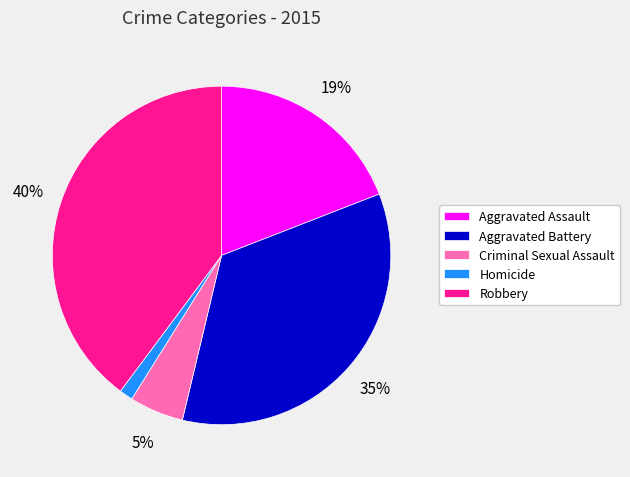

Does Aggravated Battery represent more than half of the total?

No